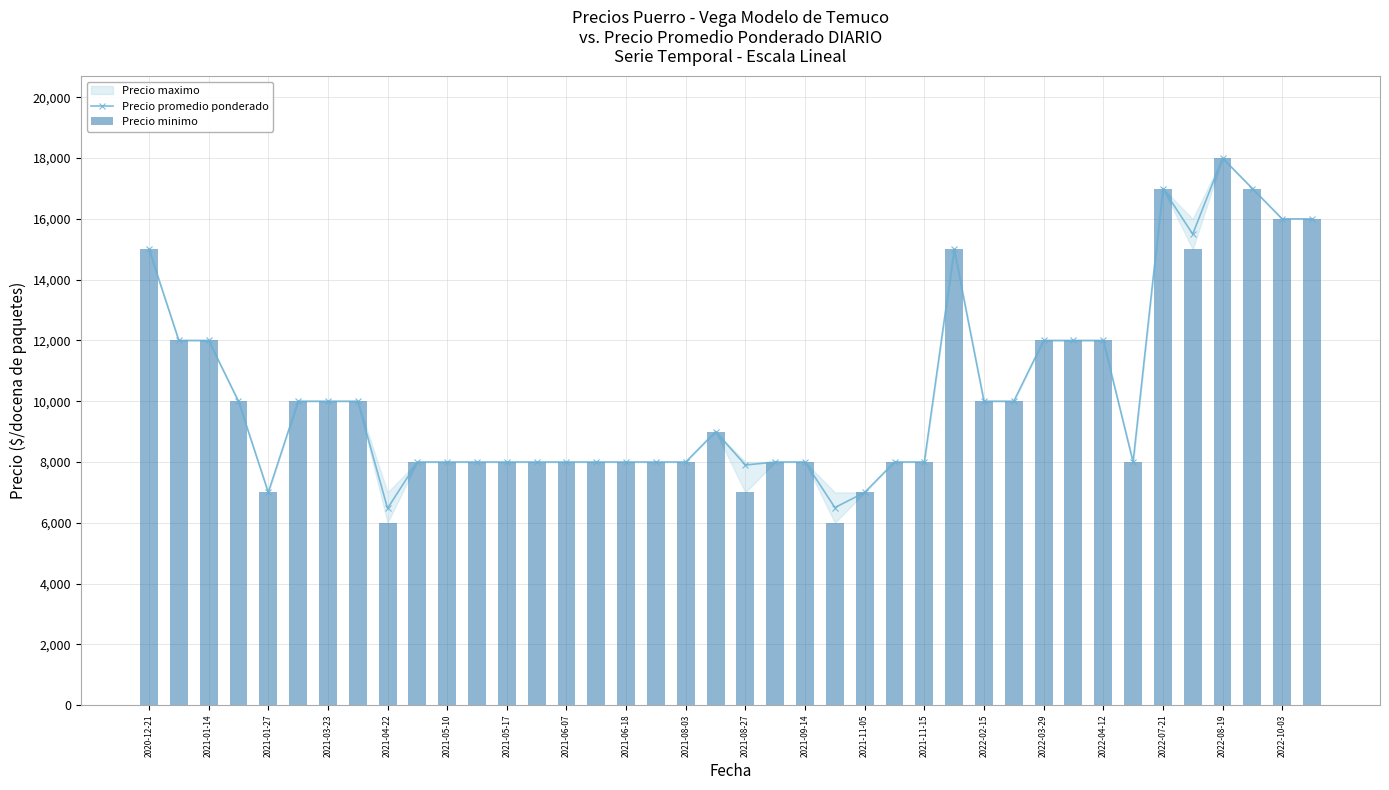

At which label does Precio promedio ponderado reach its peak?

2022-08-19